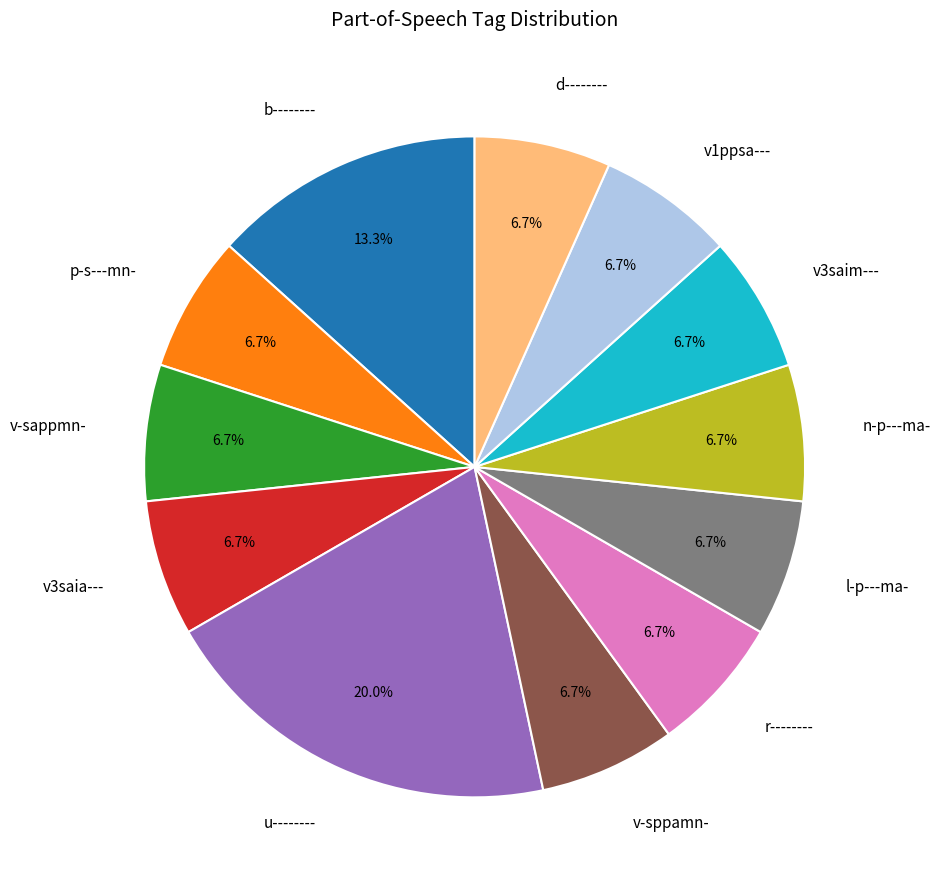

How many slices are in this pie chart?

12